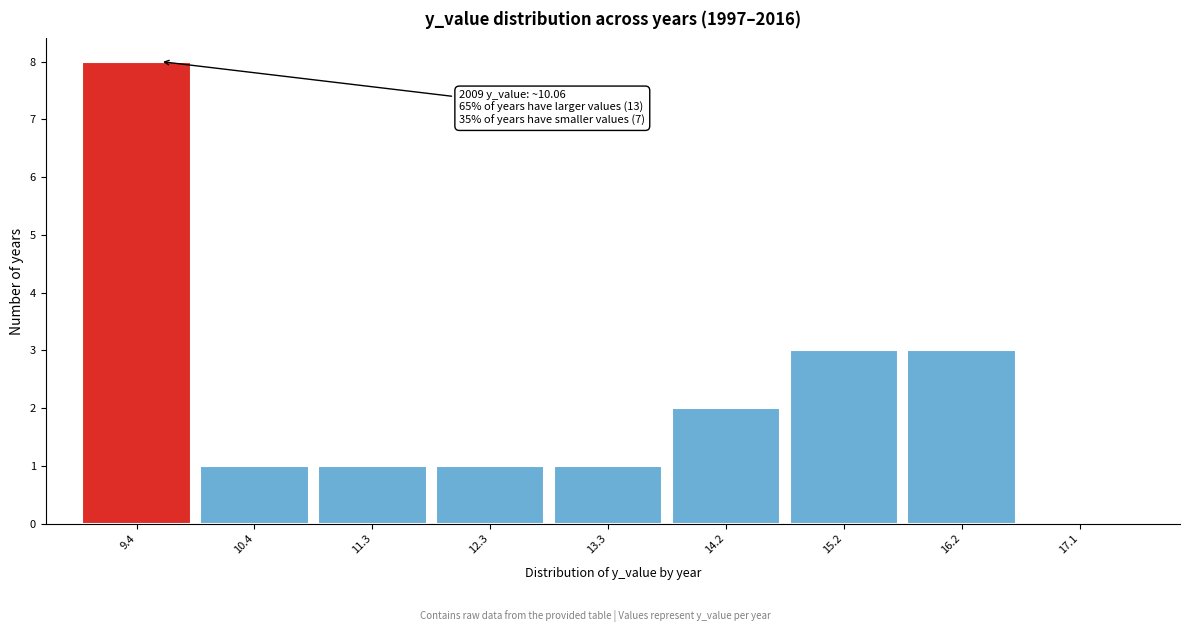

Reading right to left, transcribe all the data shown in this chart.

17.1=0	16.2=3	15.2=3	14.2=2	13.3=1	12.3=1	11.3=1	10.4=1	9.4=8